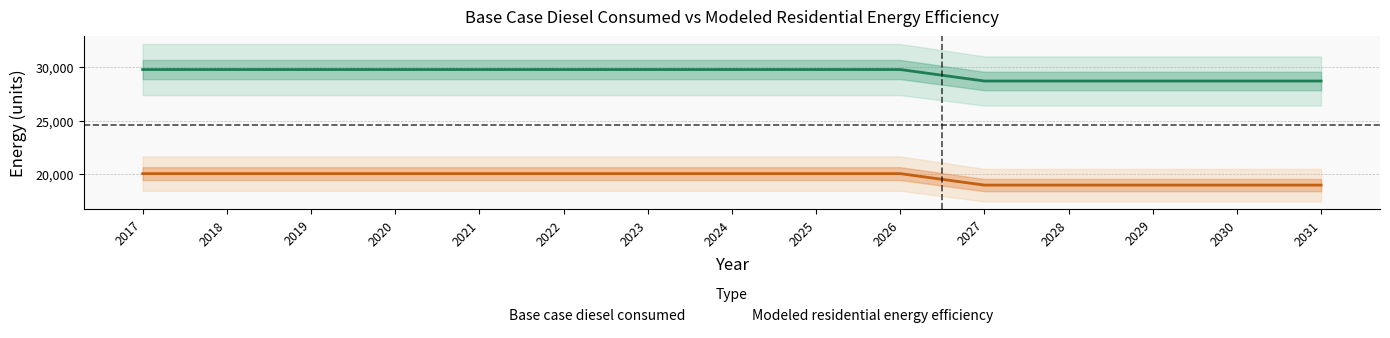

Reading left to right, list all the values displayed in this chart.

Base case diesel consumed: 2017=29799.7	2018=29799.7	2019=29799.7	2020=29799.7	2021=29799.7	2022=29799.7	2023=29799.7	2024=29799.7	2025=29799.7	2026=29799.7	2027=28727.0	2028=28727.0	2029=28727.0	2030=28727.0	2031=28727.0
Modeled residential energy efficiency: 2017=20073.0	2018=20073.0	2019=20073.0	2020=20073.0	2021=20073.0	2022=20073.0	2023=20073.0	2024=20073.0	2025=20073.0	2026=20073.0	2027=19000.2	2028=19000.2	2029=19000.2	2030=19000.2	2031=19000.2